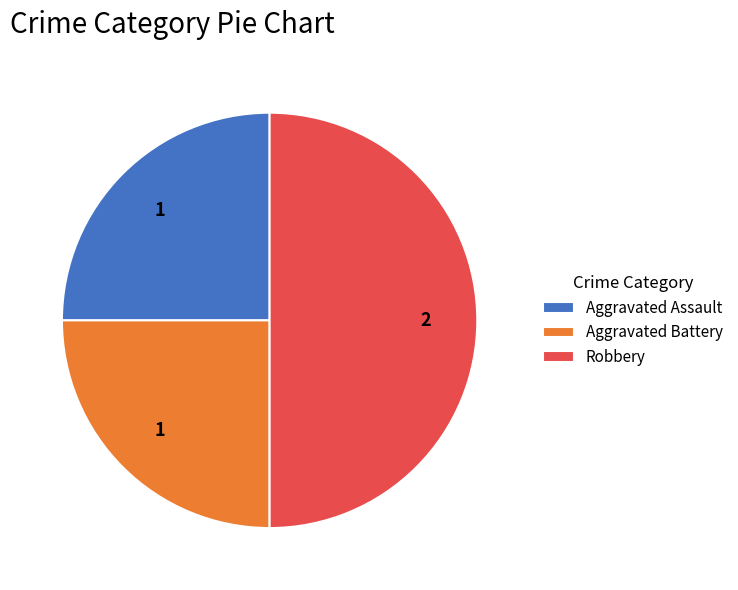

What is the largest slice in the pie chart?

Robbery